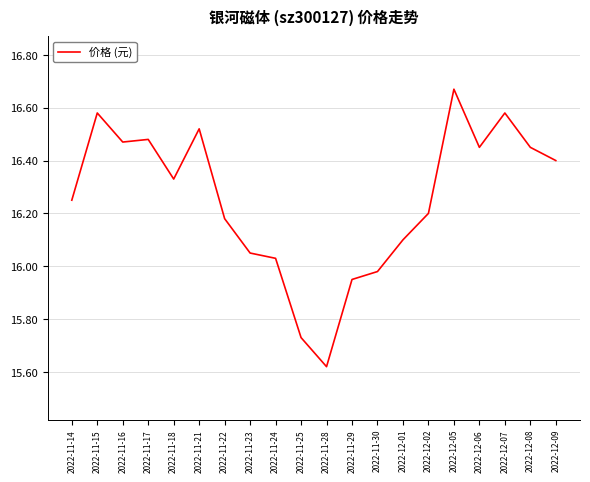

True or false: the data shows 16.2 at 2022-11-22.

True